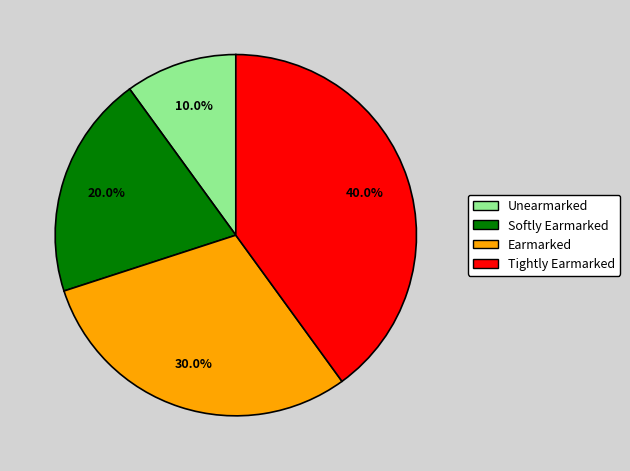

What percentage is NOT represented by Earmarked?

70.0%